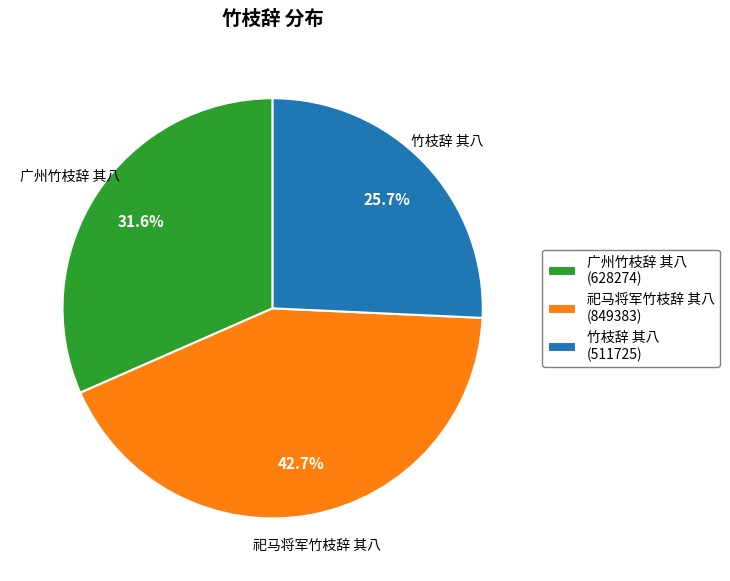

Combined, what portion of the pie is 祀马将军竹枝辞 其八 and 广州竹枝辞 其八?

74.3%